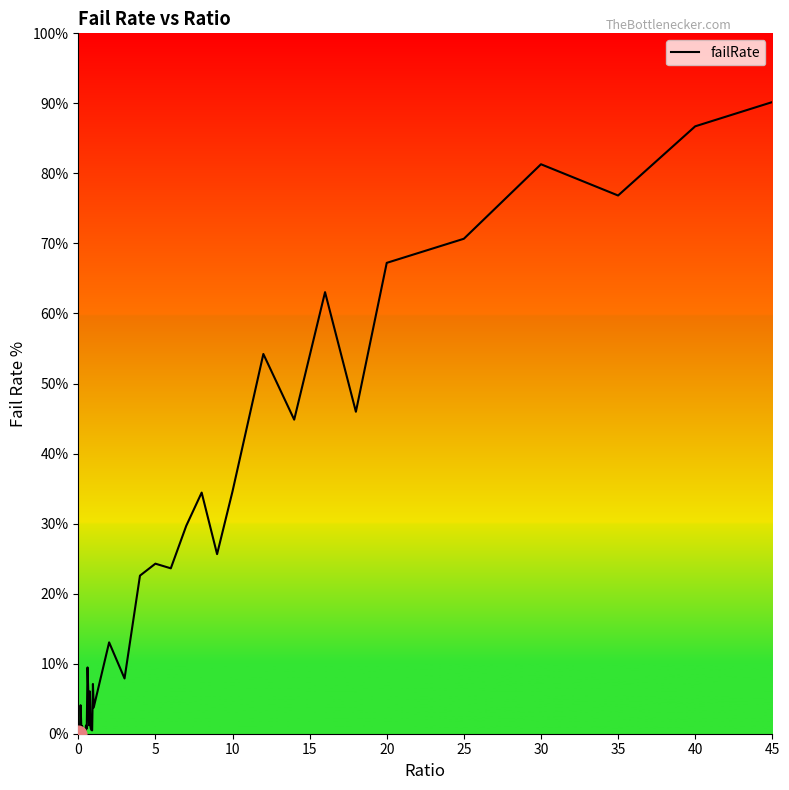

Count the number of categories in the chart.

40